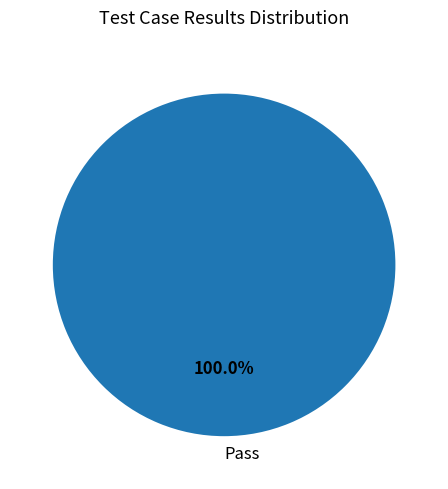

Rank the categories by value from lowest to highest.

Pass